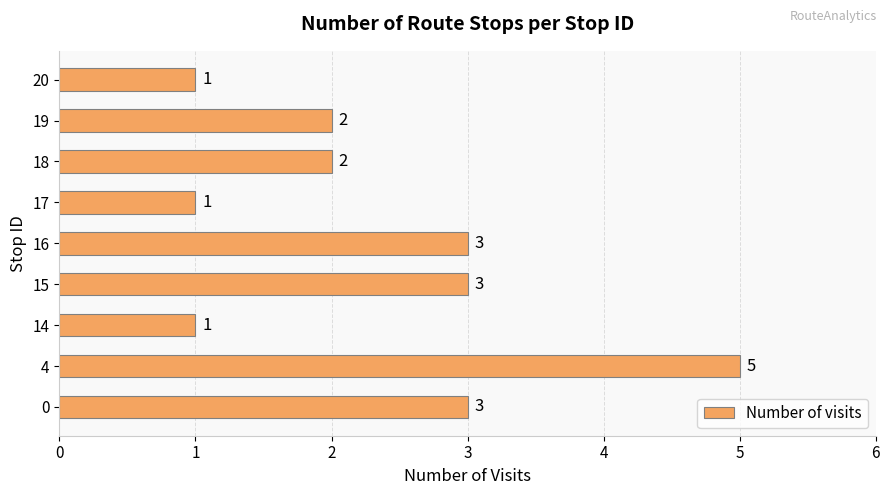

How many data points are less than 2?

3